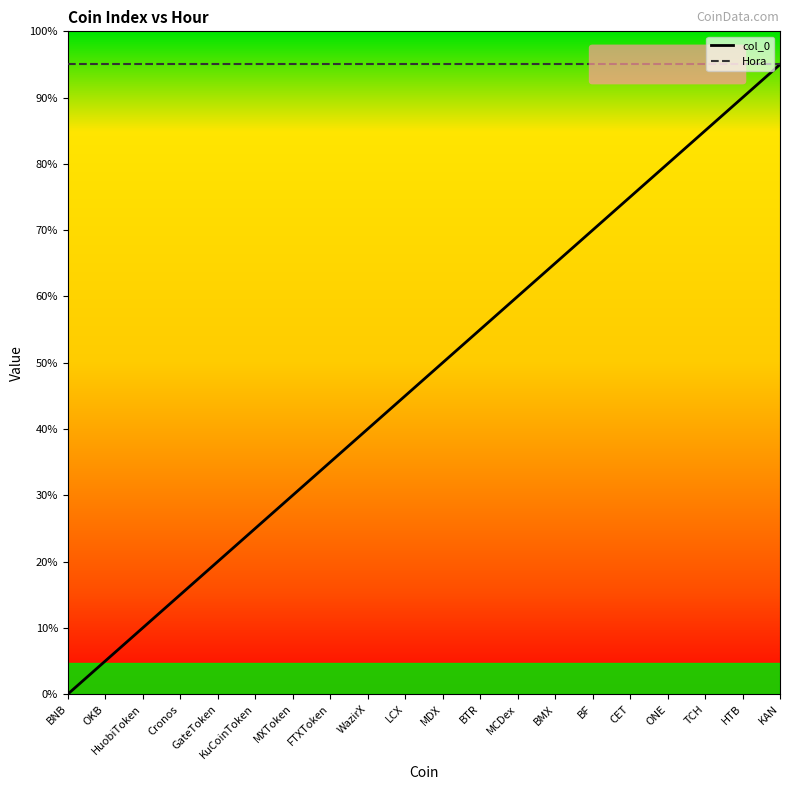

True or false: Hora and col_0 cross at least once.

False